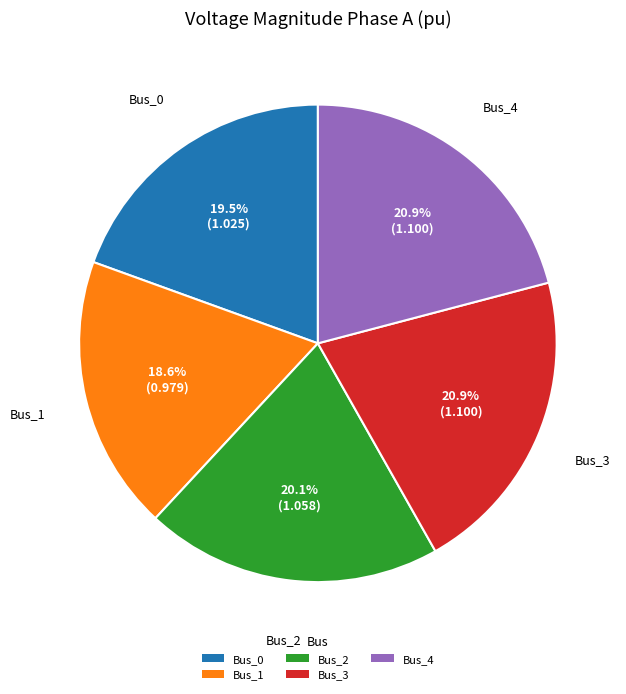

What percentage is NOT represented by Bus_1?

81.4%